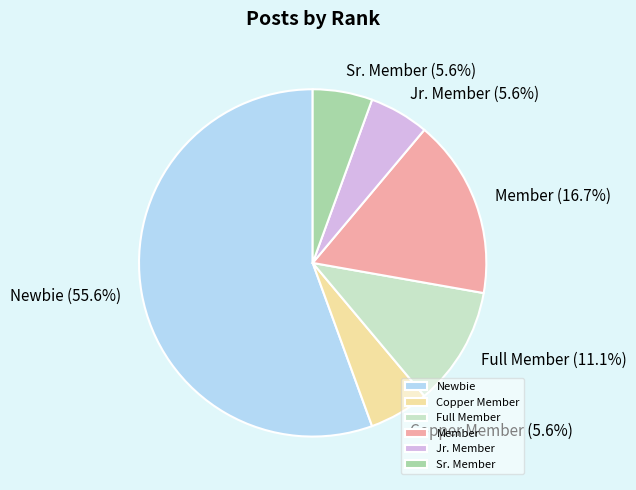

True or false: Sr. Member accounts for 6% of the total.

True